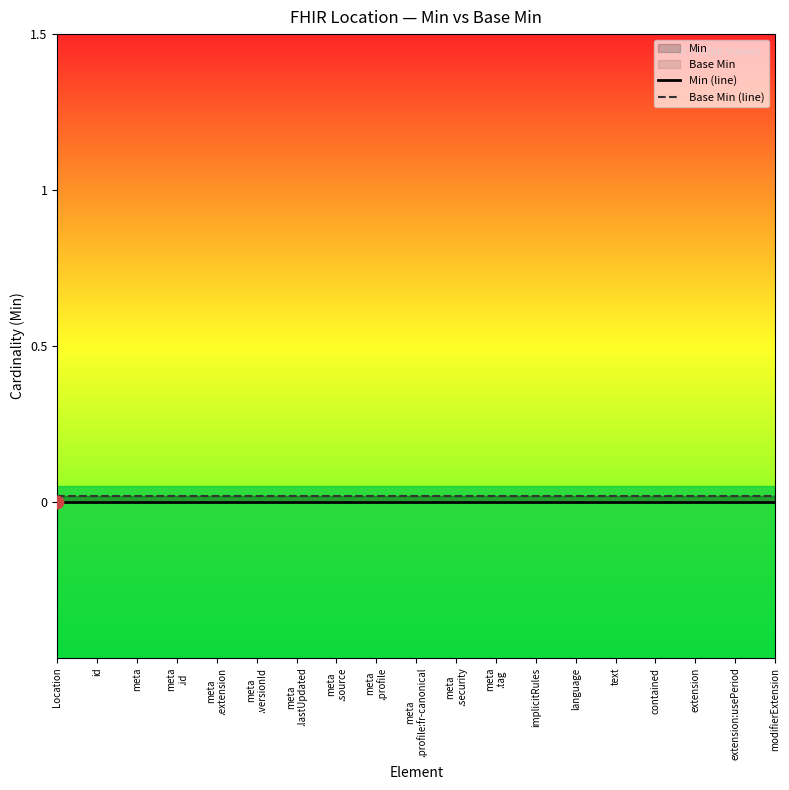

At how many categories does at least one series exceed 0?

19